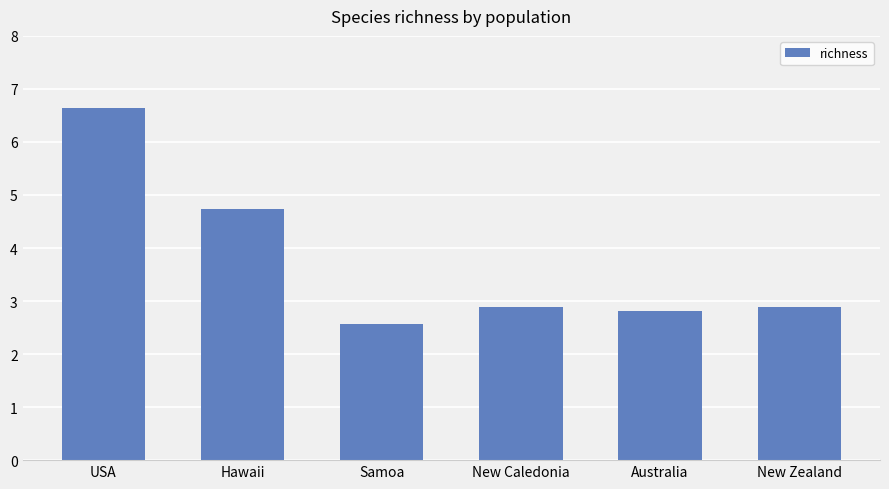

What position from the left is Samoa?

3